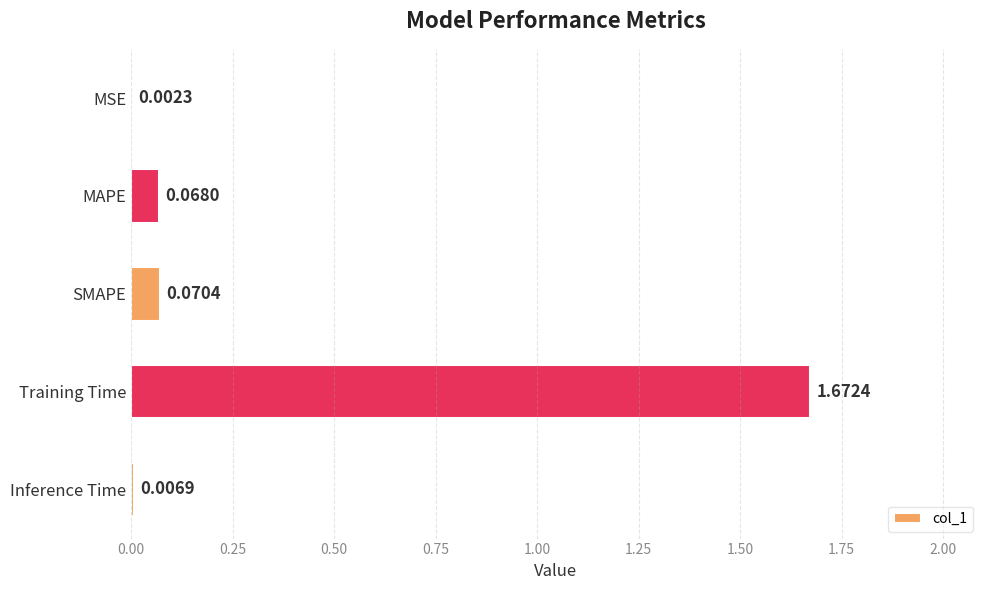

Which has a higher value, Inference Time or MAPE?

MAPE